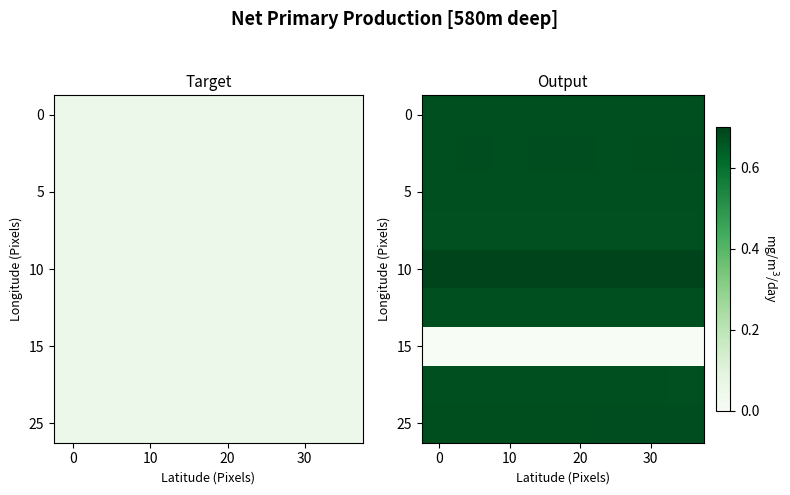

What is the difference between the highest and lowest values at 10?

0.7